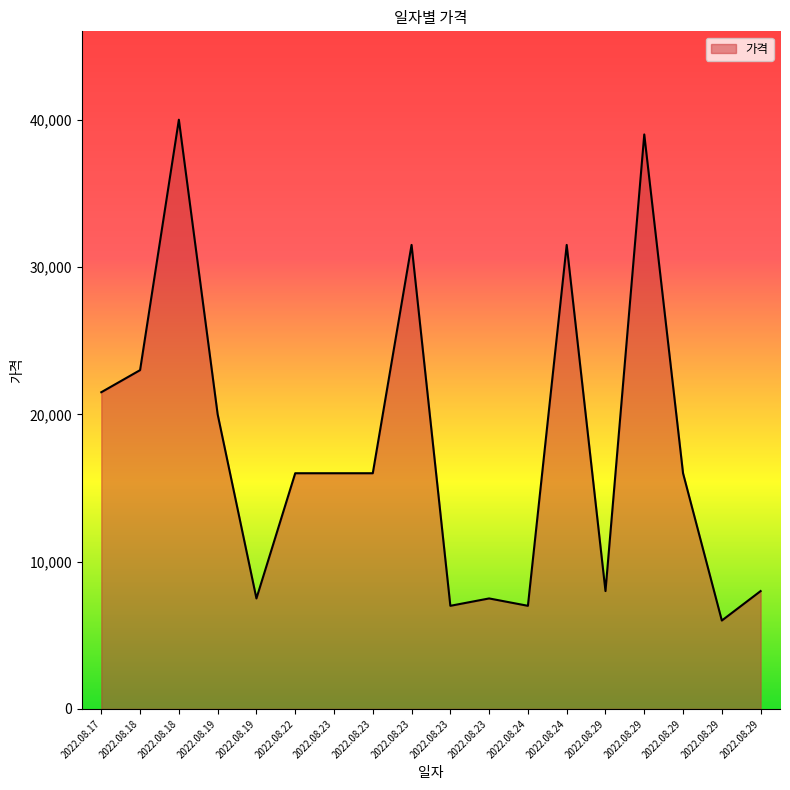

Does the chart display data point markers on the line(s)?

No